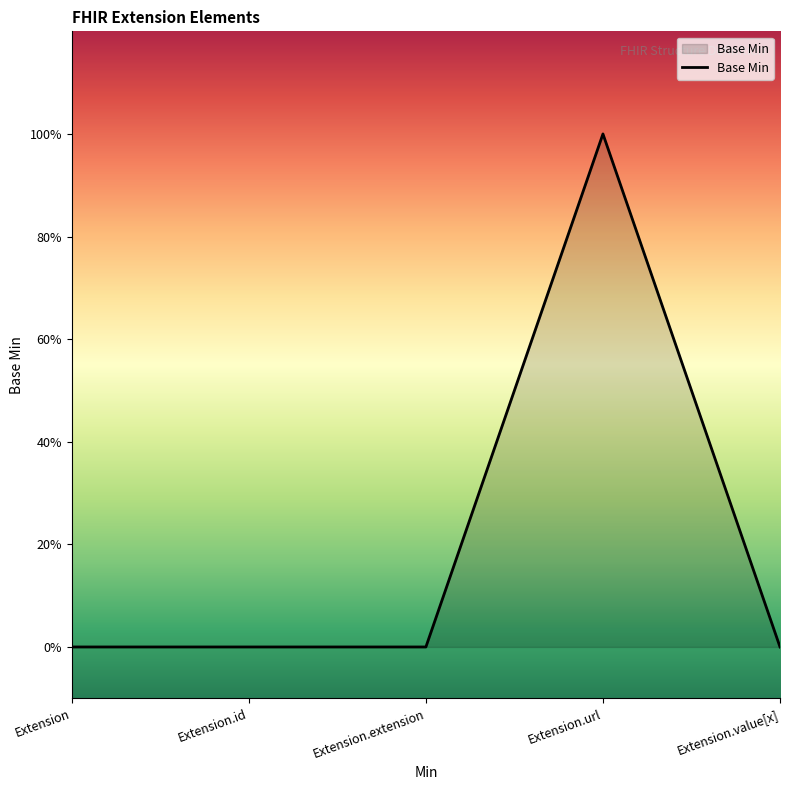

Where is the first local maximum?

Extension.url